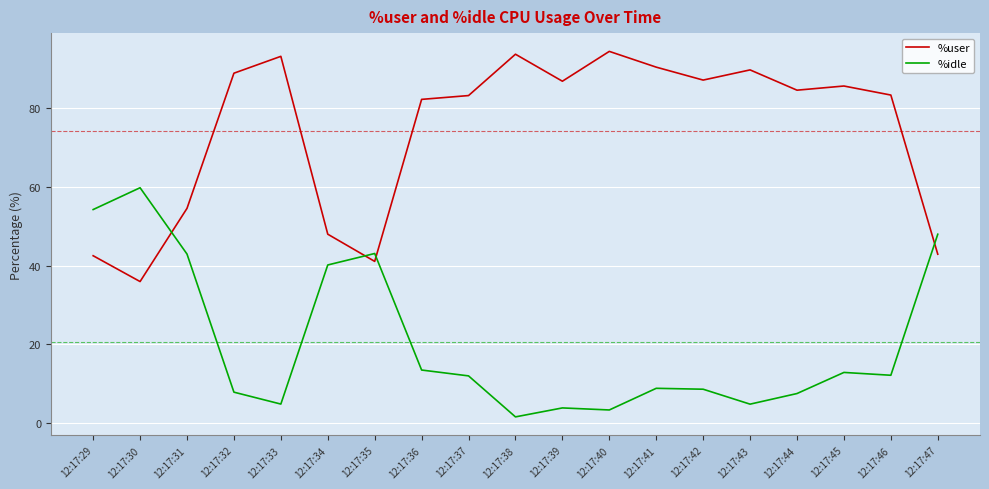

What is the difference between the maximum and minimum values in the %user series?

58.6